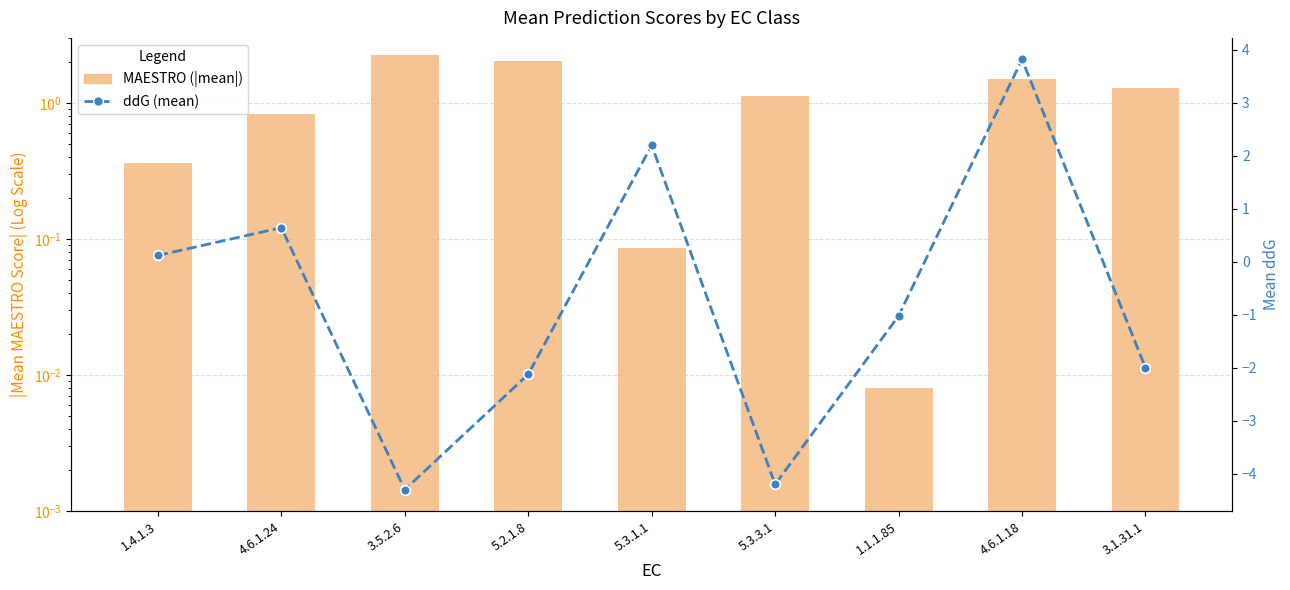

What position from the right is 4.6.1.24?

8